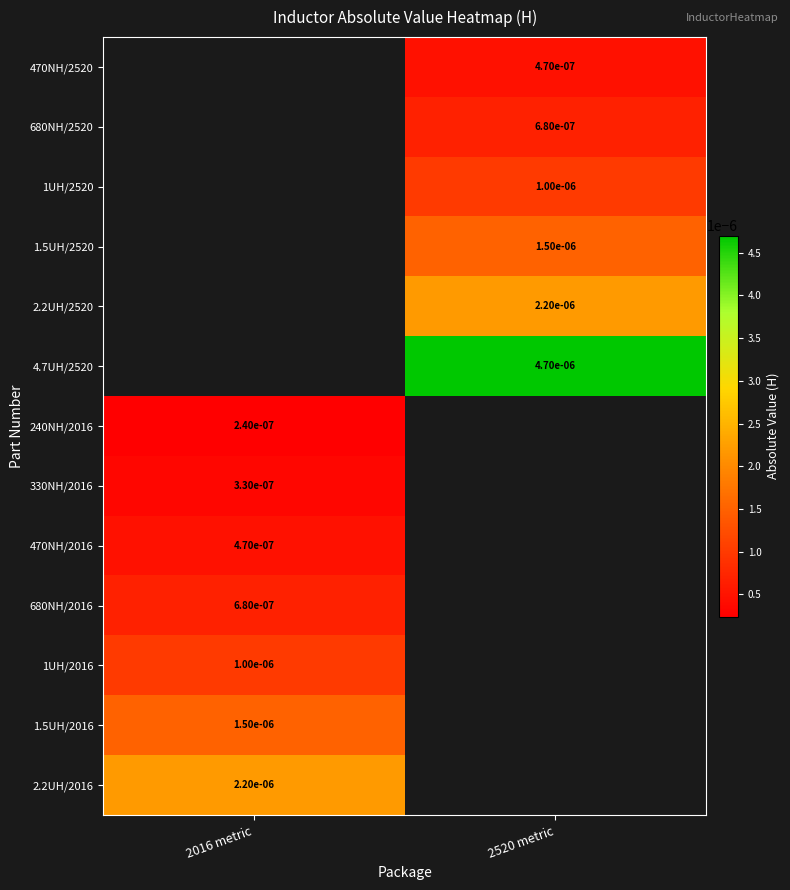

Is the value of 680NH/2520 at 2520 metric greater than the value of 4.7UH/2520 at 2520 metric?

No